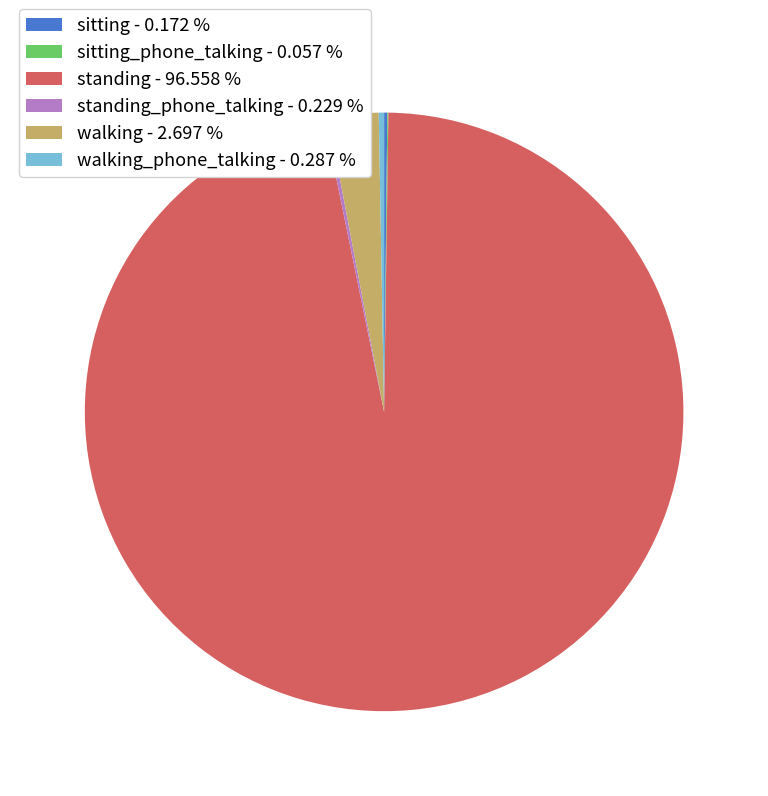

Does standing - 96.558 % represent more than half of the total?

Yes